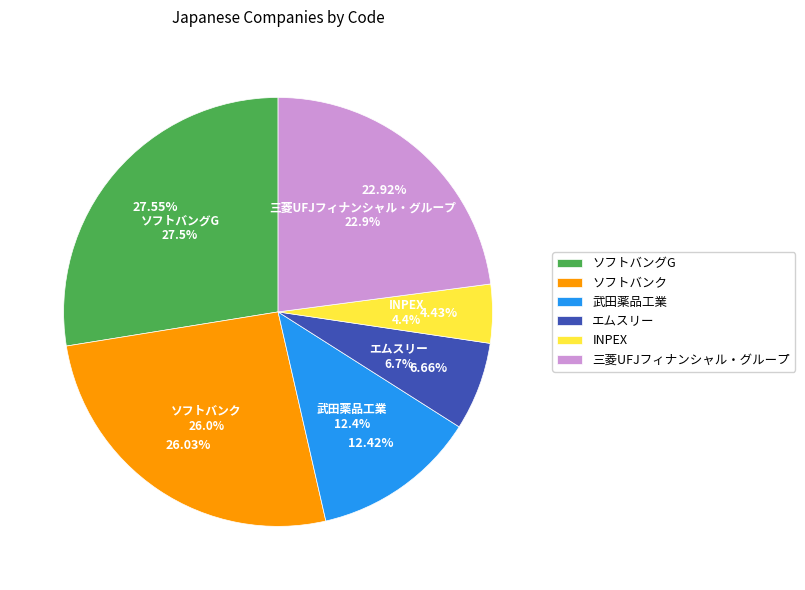

What is the ratio of the value at ソフトバンク to the value at INPEX?

5.9